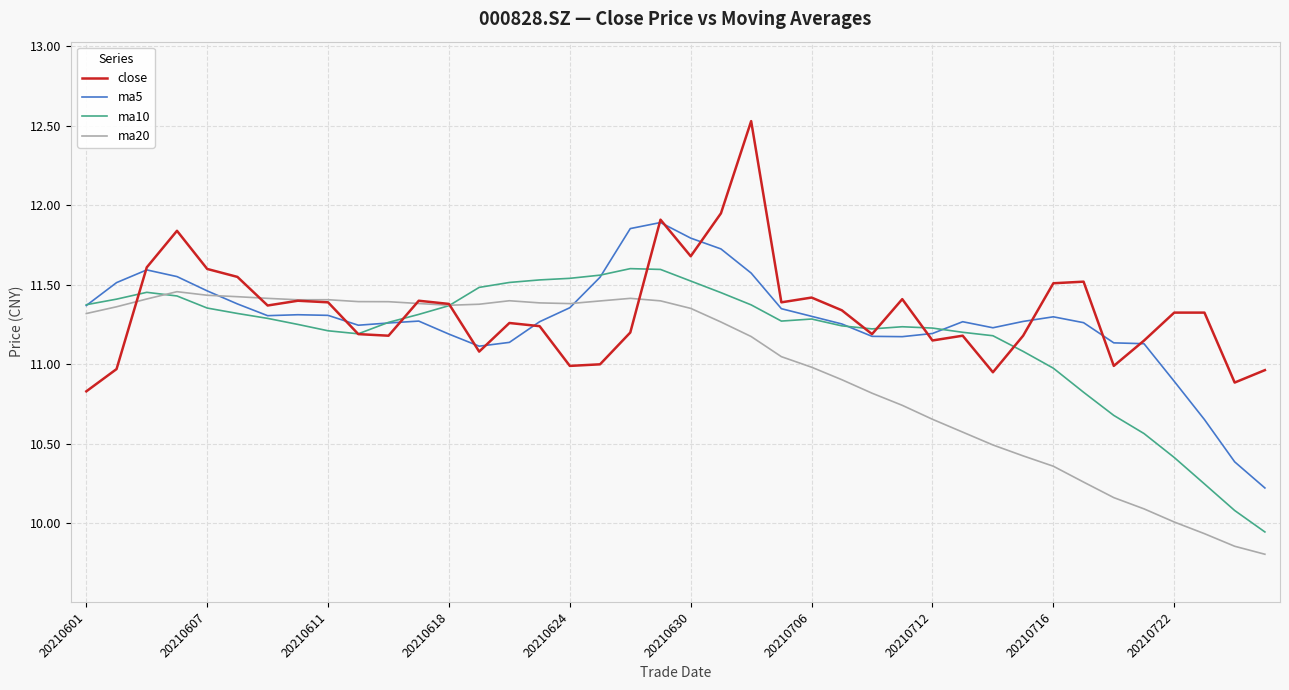

What is the highest value of the close series?

12.5